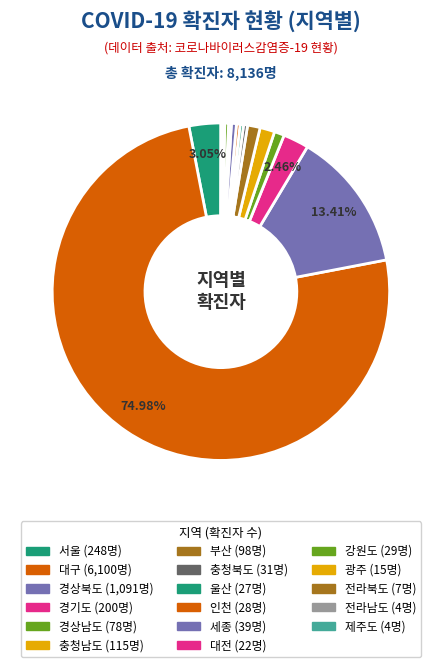

What percentage is NOT represented by 충청북도?

99.6%